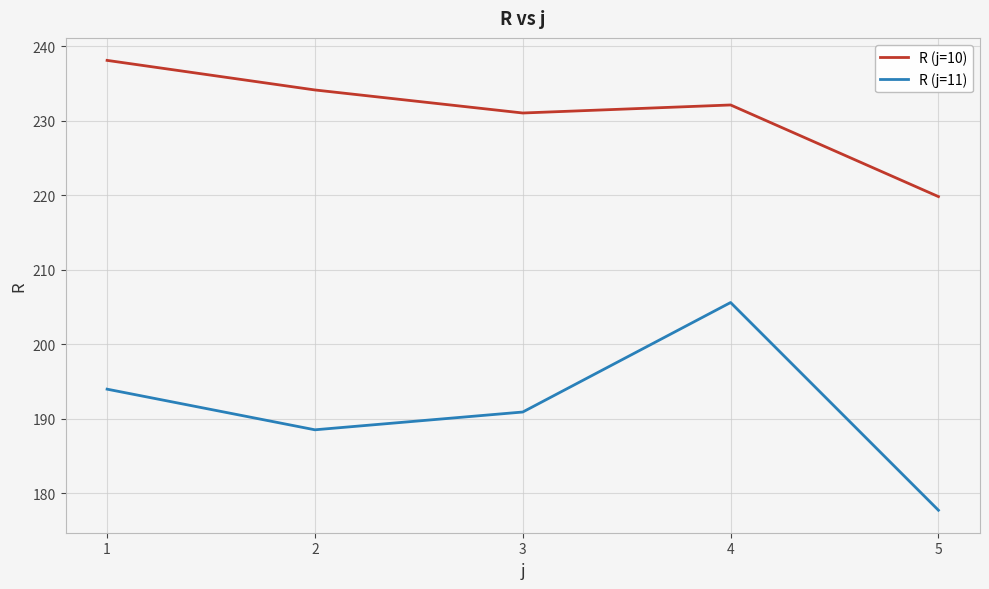

What is the difference between the maximum and second lowest values in the R (j=10) series?

7.1